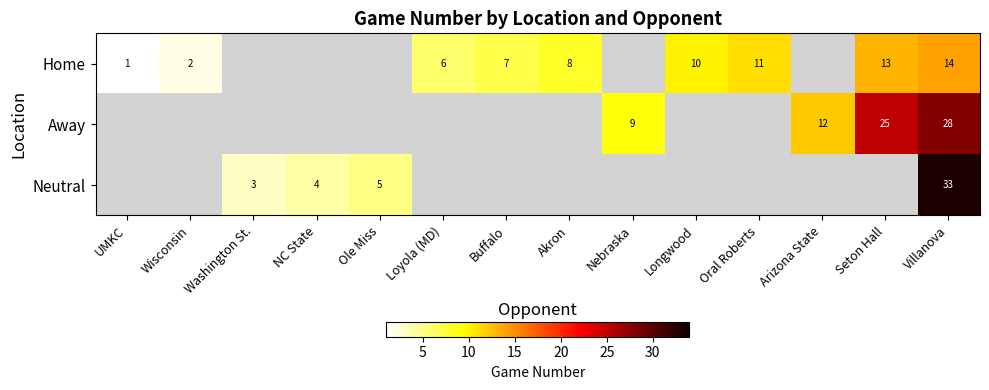

The Home series shows 1 at Wisconsin. True or false?

False